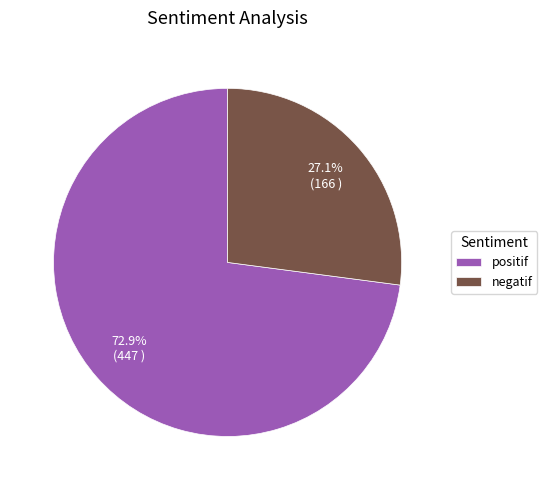

To the nearest percent, what is the combined percentage of negatif and positif?

100%